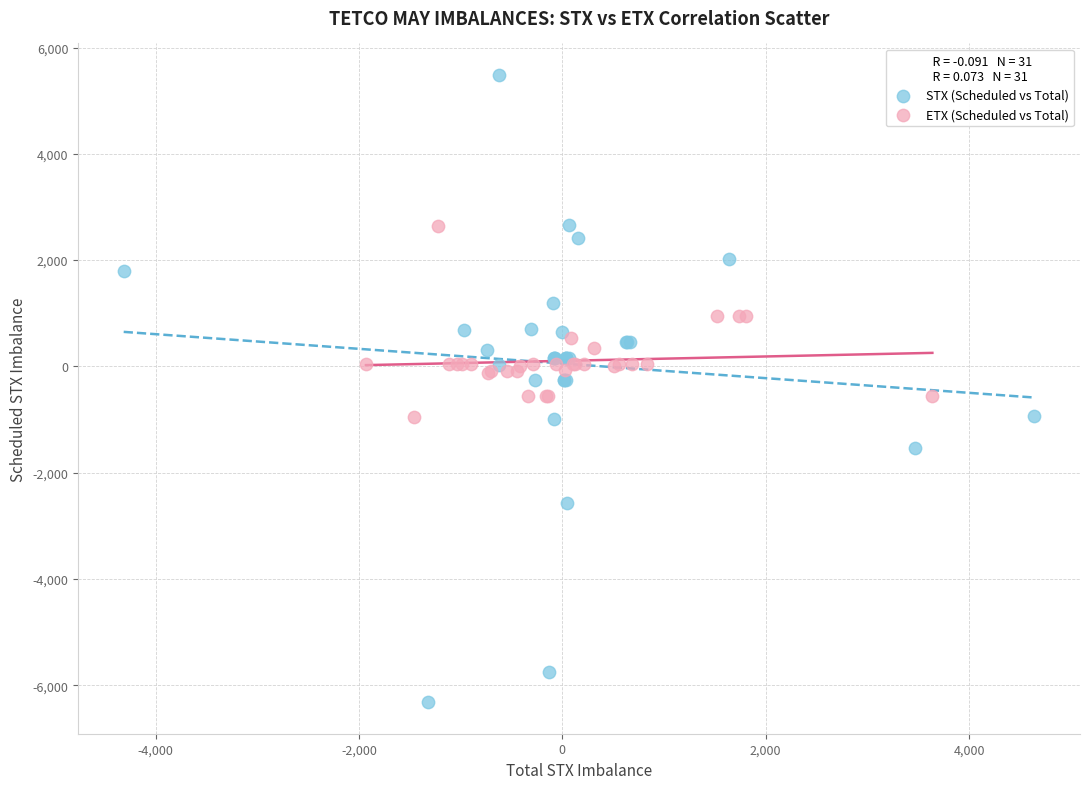

Which series reaches the minimum Y coordinate?

STX (Scheduled vs Total)